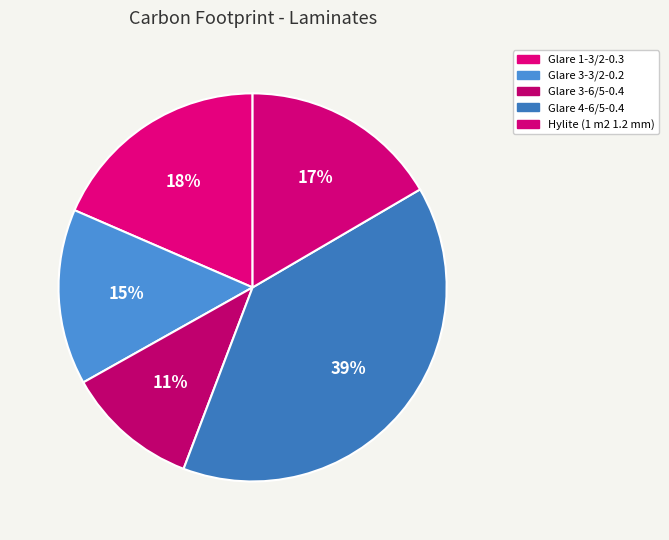

To the nearest percent, what percentage of the pie is Glare 4-6/5-0.4?

39%